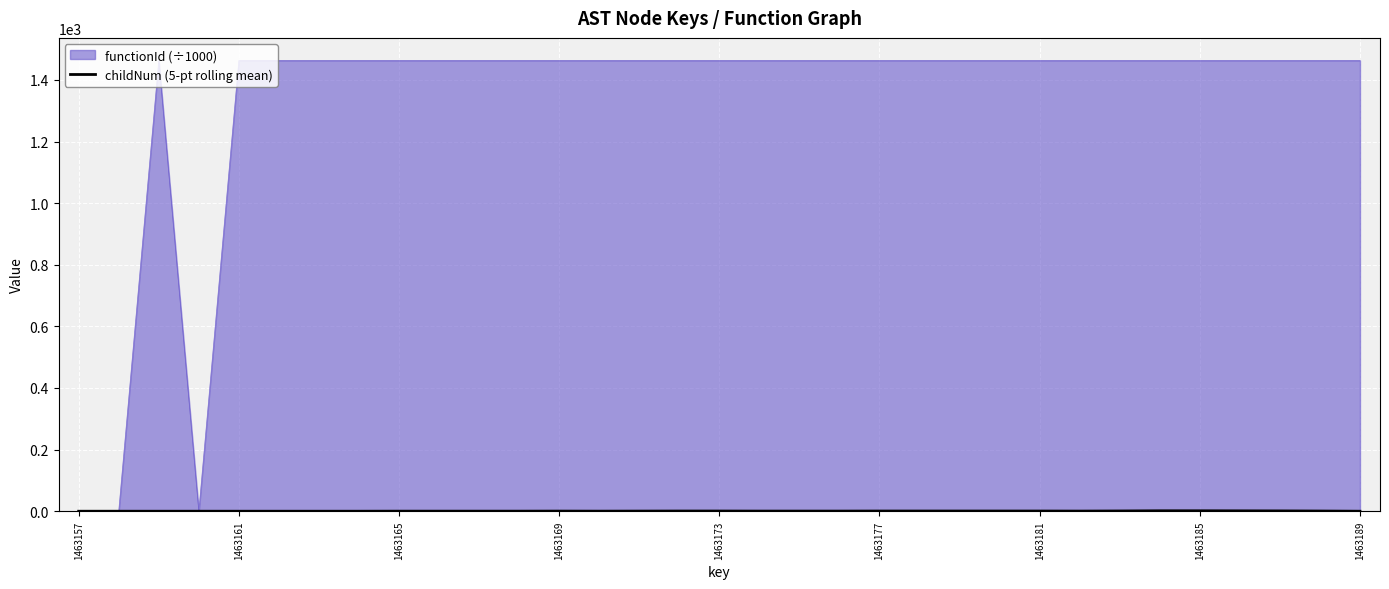

Which series has the largest total across all categories?

functionId (÷1000)